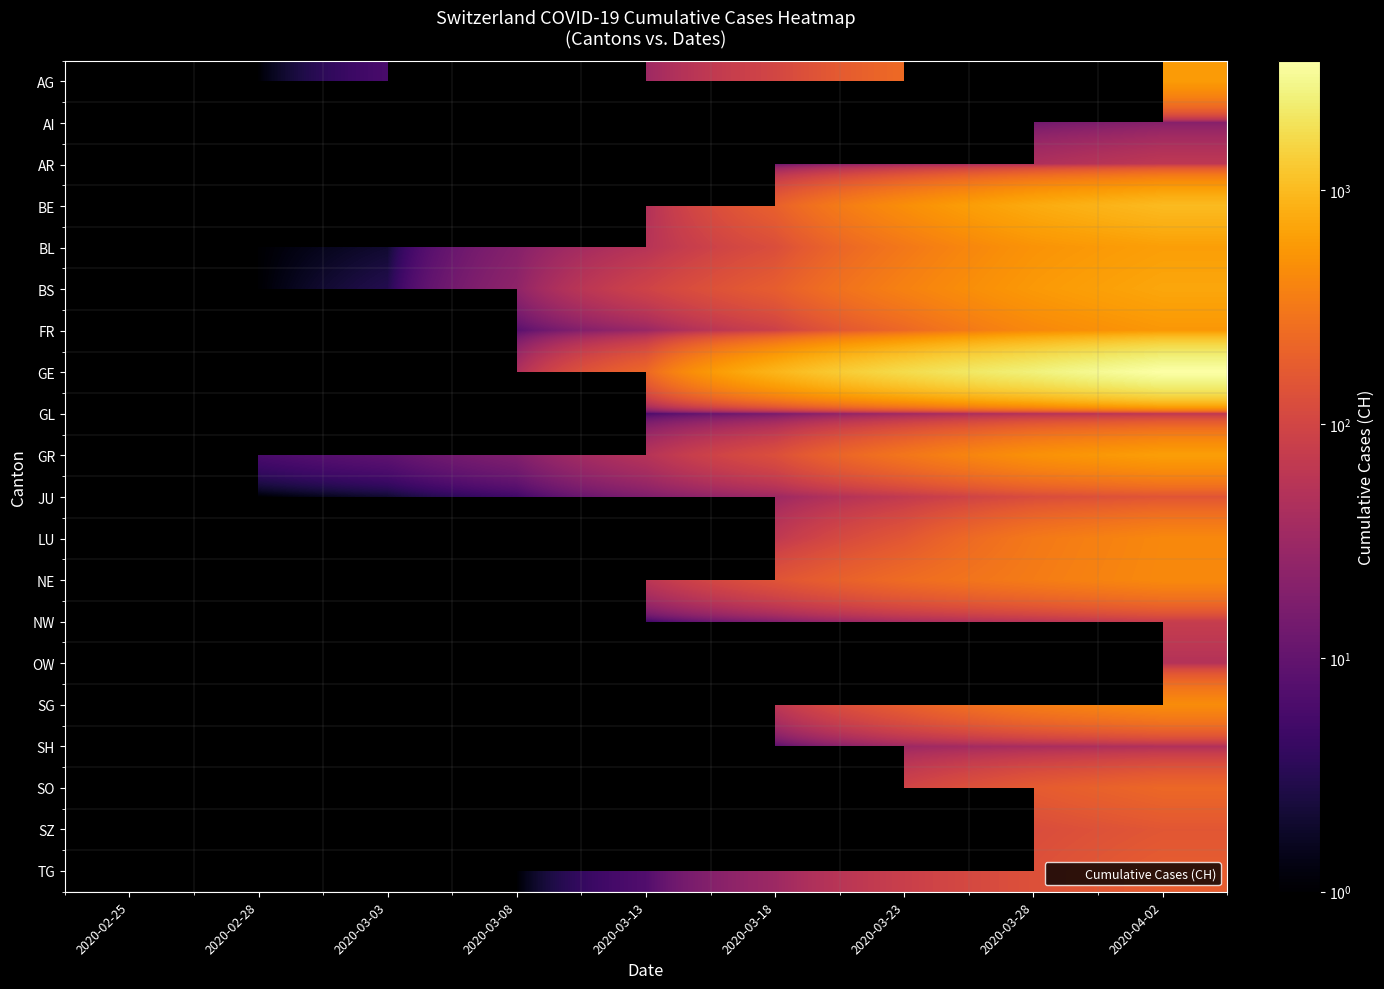

What value does the BS series have at 2020-02-28?

1.0